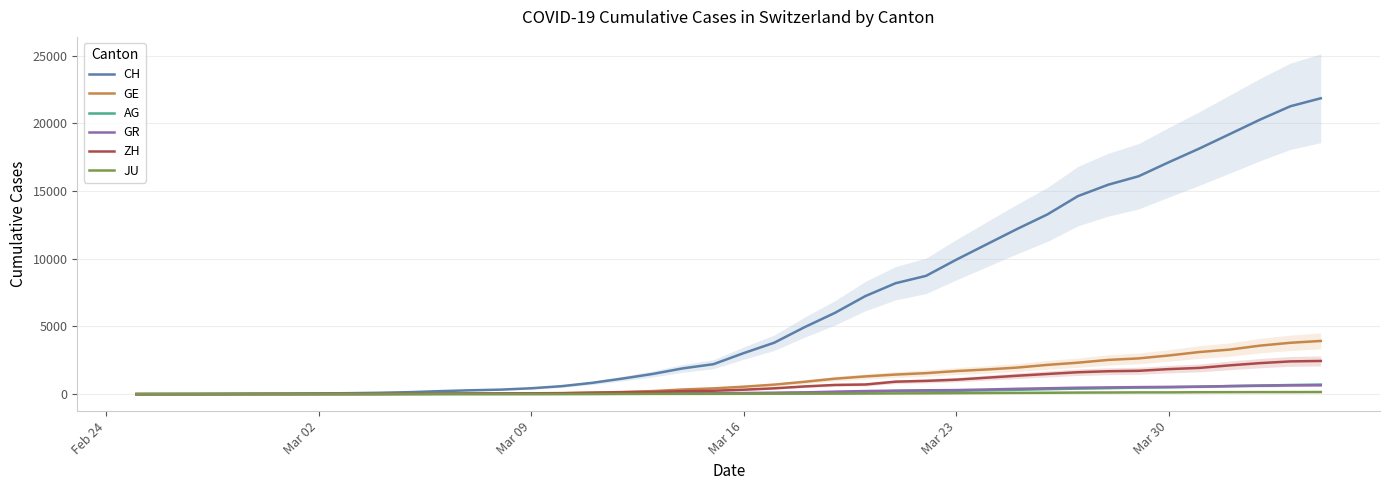

Reading left to right, list all the values displayed in this chart.

CH: 0	5	9	19	31	38	55	70	99	145	220	283	332	432	587	831	1146	1490	1905	2211	3032	3796	4945	6002	7240	8194	8736	9935	11069	12200	13278	14625	15470	16094	17135	18141	19207	20278	21267	21855
GE: 0	1	1	4	8	9	10	13	15	20	29	42	44	59	79	112	153	224	343	425	549	701	911	1139	1307	1445	1549	1703	1820	1960	2161	2322	2527	2638	2855	3109	3289	3582	3793	3928
AG: 0	1	1	1	3	4	7	7	10	11	12	14	14	15	18	20	27	30	33	43	56	69	96	134	175	223	235	245	283	318	367	407	444	485	506	554	596	631	673	702
GR: 0	2	2	6	6	6	9	9	12	14	16	17	18	18	22	31	43	53	56	71	84	101	128	182	226	258	284	300	343	393	433	474	495	519	535	547	592	622	649	657
ZH: 0	0	2	2	6	7	10	13	15	23	29	34	40	49	62	101	140	163	218	250	326	429	568	679	711	919	978	1067	1213	1357	1489	1616	1690	1722	1848	1936	2125	2289	2417	2450
JU: 0	0	1	1	1	1	1	2	2	4	4	5	5	7	7	7	12	17	18	19	25	29	32	36	44	54	61	69	82	92	100	114	119	127	128	140	145	149	149	154